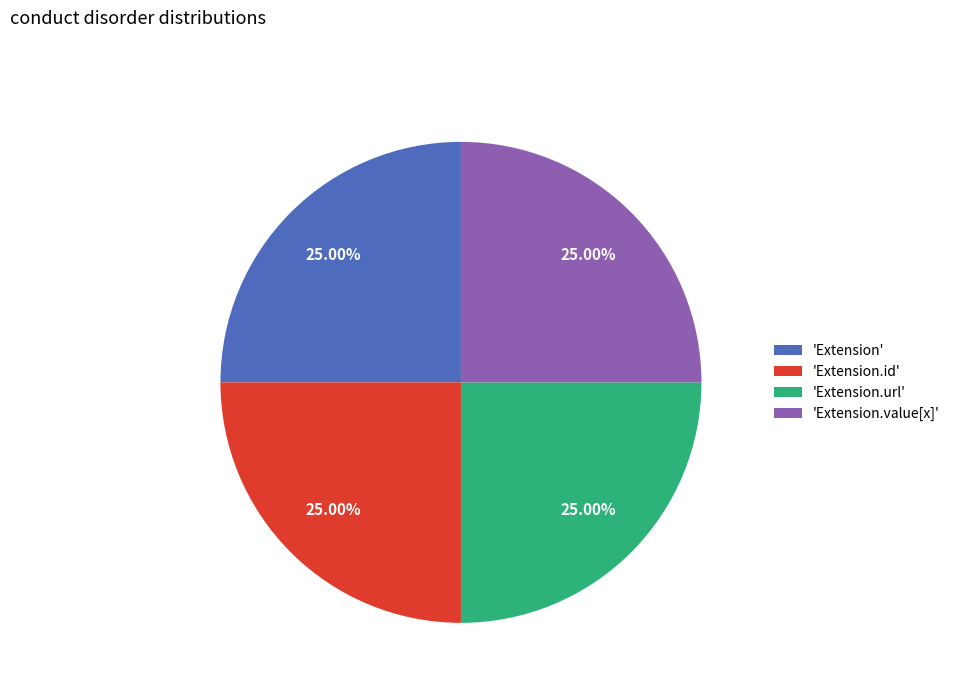

Is 'Extension.value[x]' the majority of the pie?

No